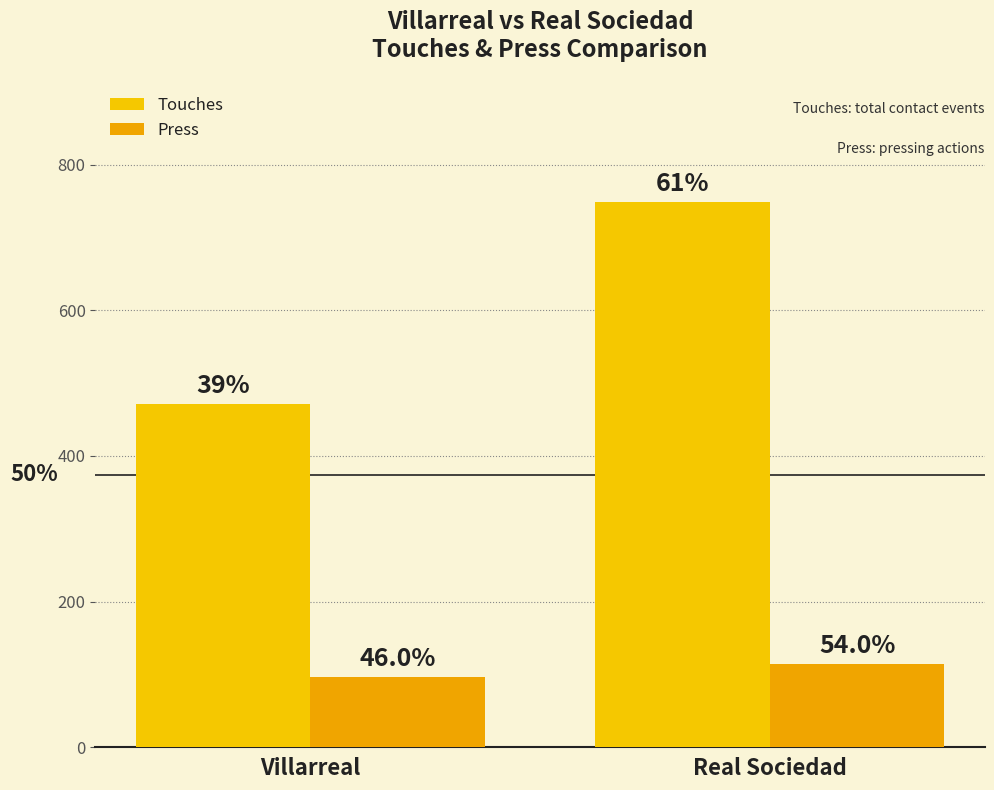

List the labels in order of Touches value, largest first.

Real Sociedad, Villarreal